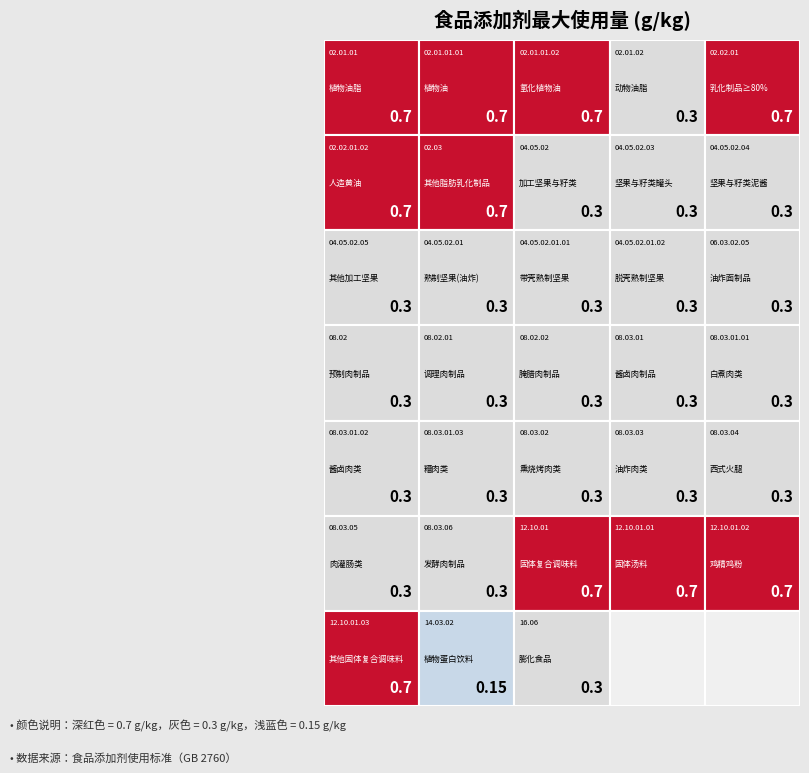

Reading left to right, extract all data points from this chart.

0.7	0.7	0.7	0.3	0.7	0.7	0.7	0.3	0.3	0.3	0.3	0.3	0.3	0.3	0.3	0.3	0.3	0.3	0.3	0.3	0.3	0.3	0.3	0.3	0.3	0.3	0.3	0.7	0.7	0.7	0.7	0.1	0.3